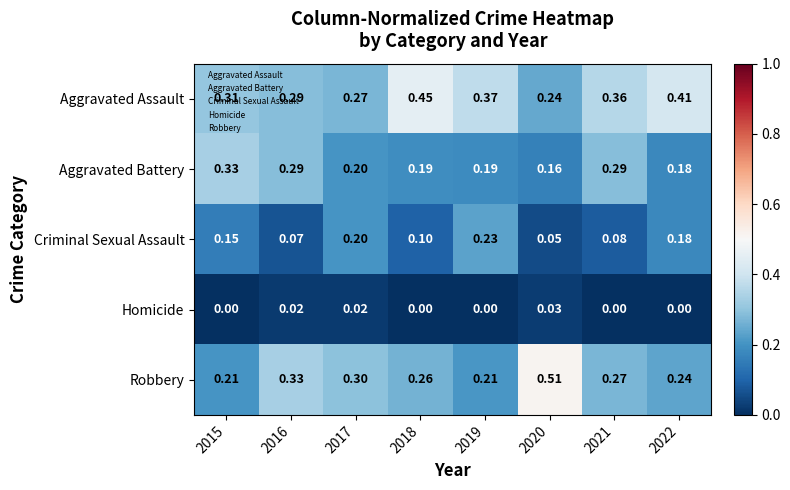

Between 2018 and 2020, which series saw the biggest shift?

Robbery